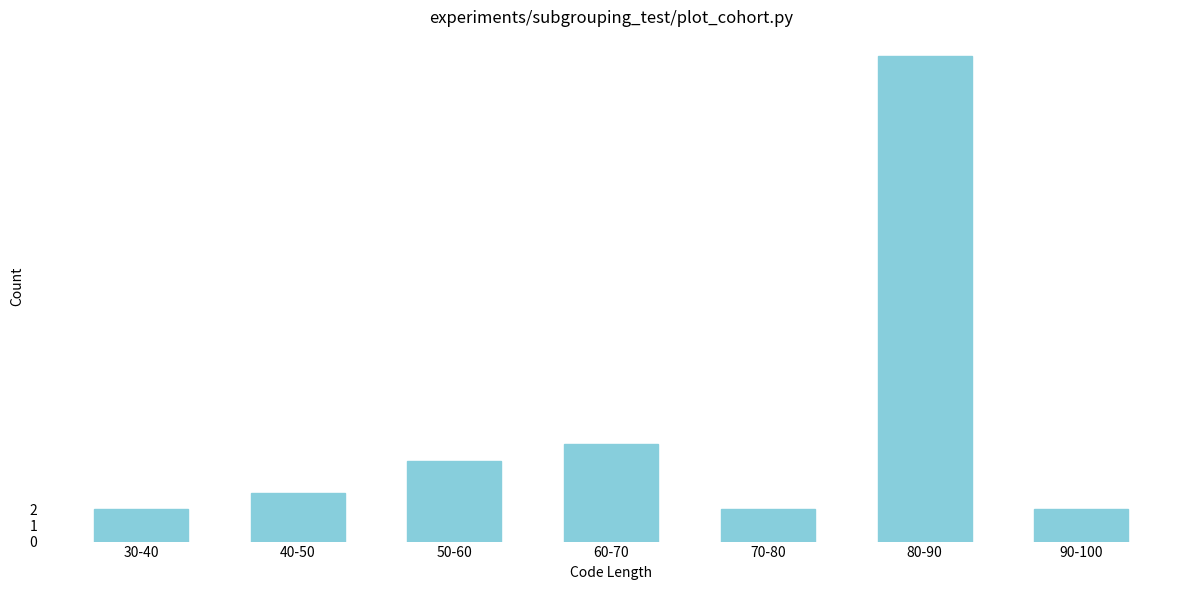

Reading left to right, list all the values displayed in this chart.

2	3	5	6	2	30	2